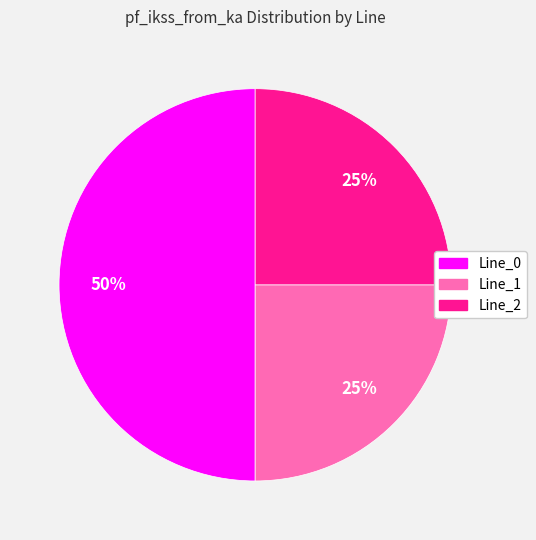

Count the number of slices in the pie.

3